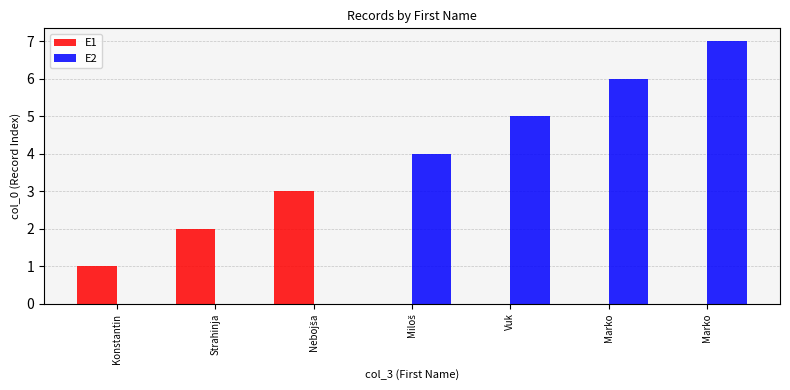

Does the chart contain stacked bars?

No